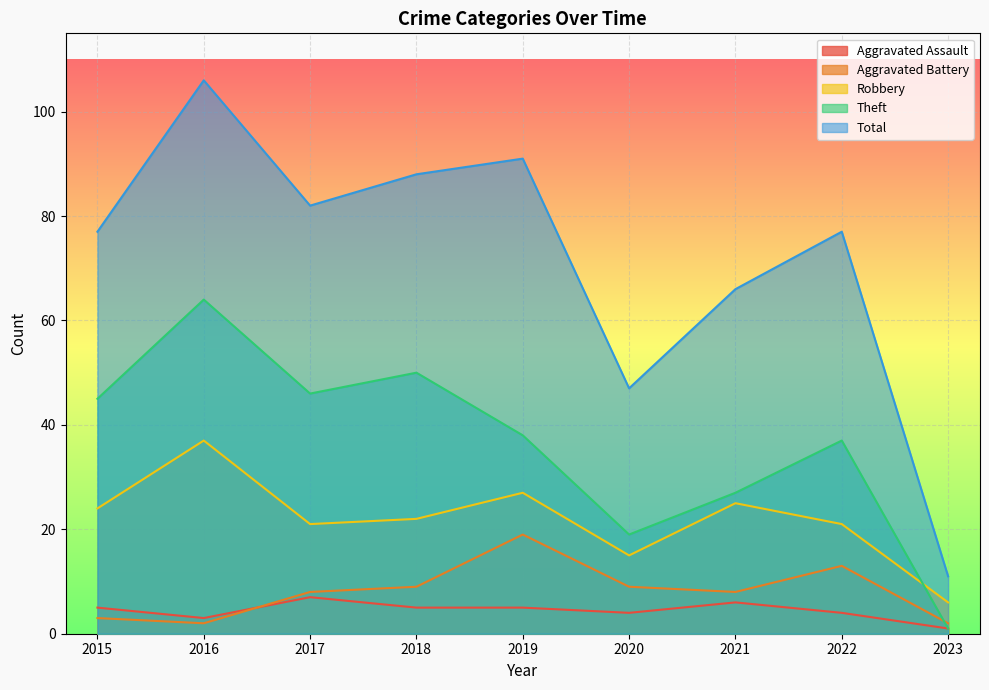

What is the sum of the Theft values at 2015 and 2020?

64